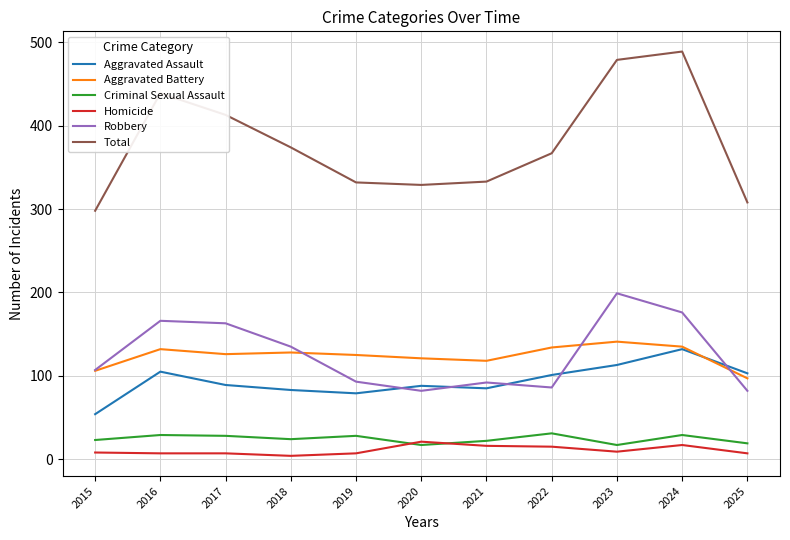

What is the lowest value of the Aggravated Battery series?

97